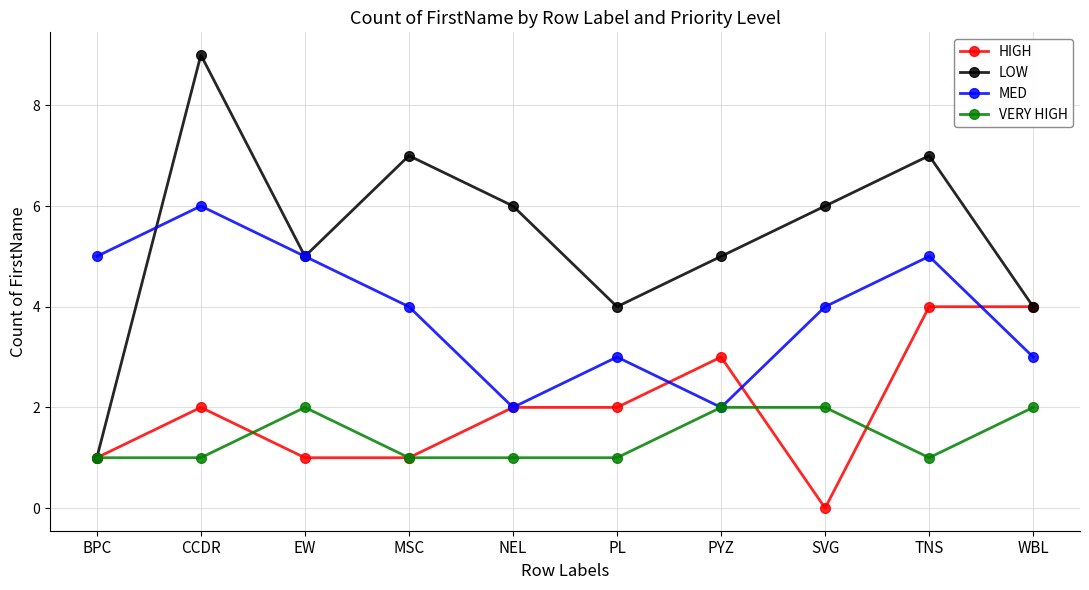

What is the value of the HIGH point at the 5th from the left?

2